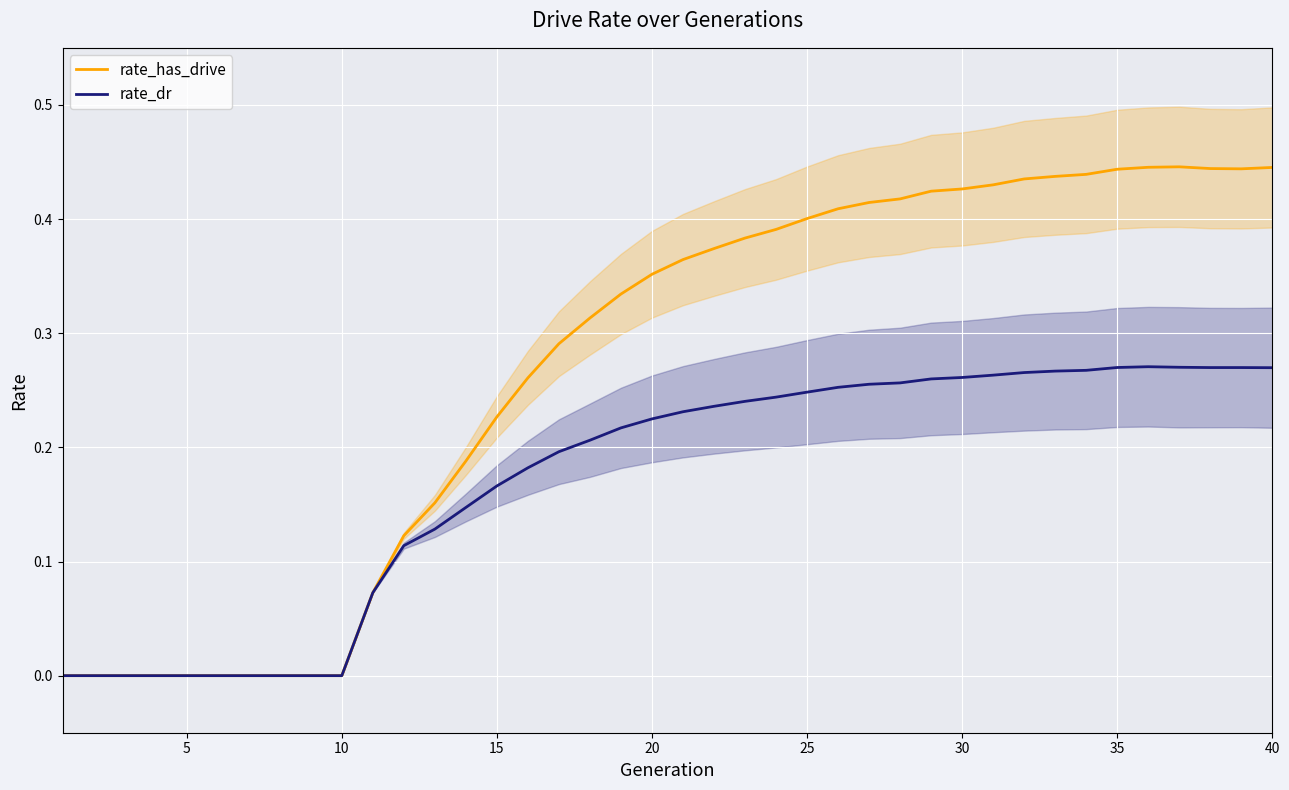

Count the number of categories in the chart.

40